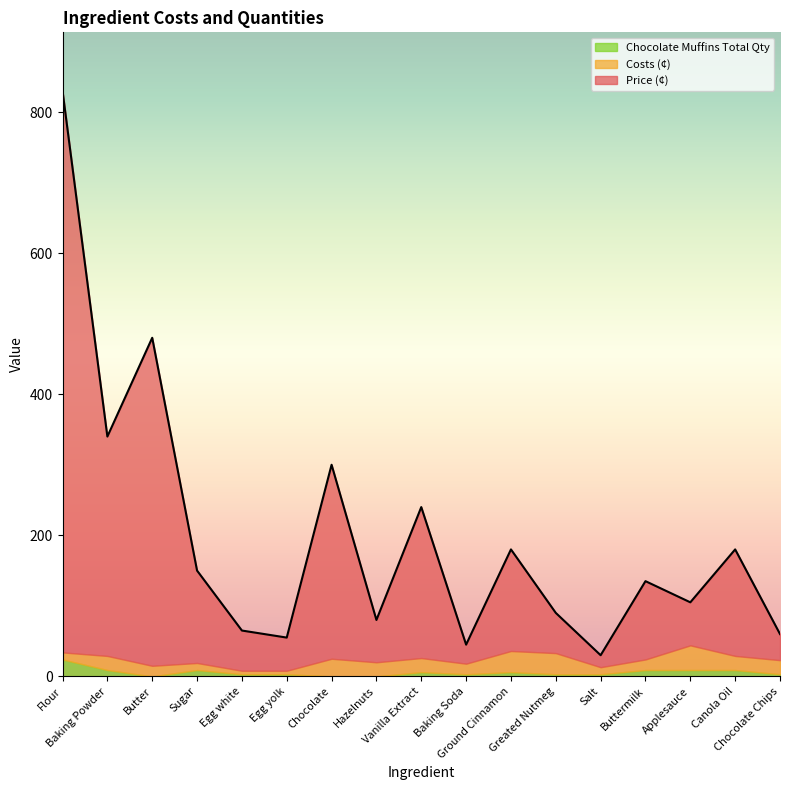

What is the label of the 16th point from the right?

Baking Powder